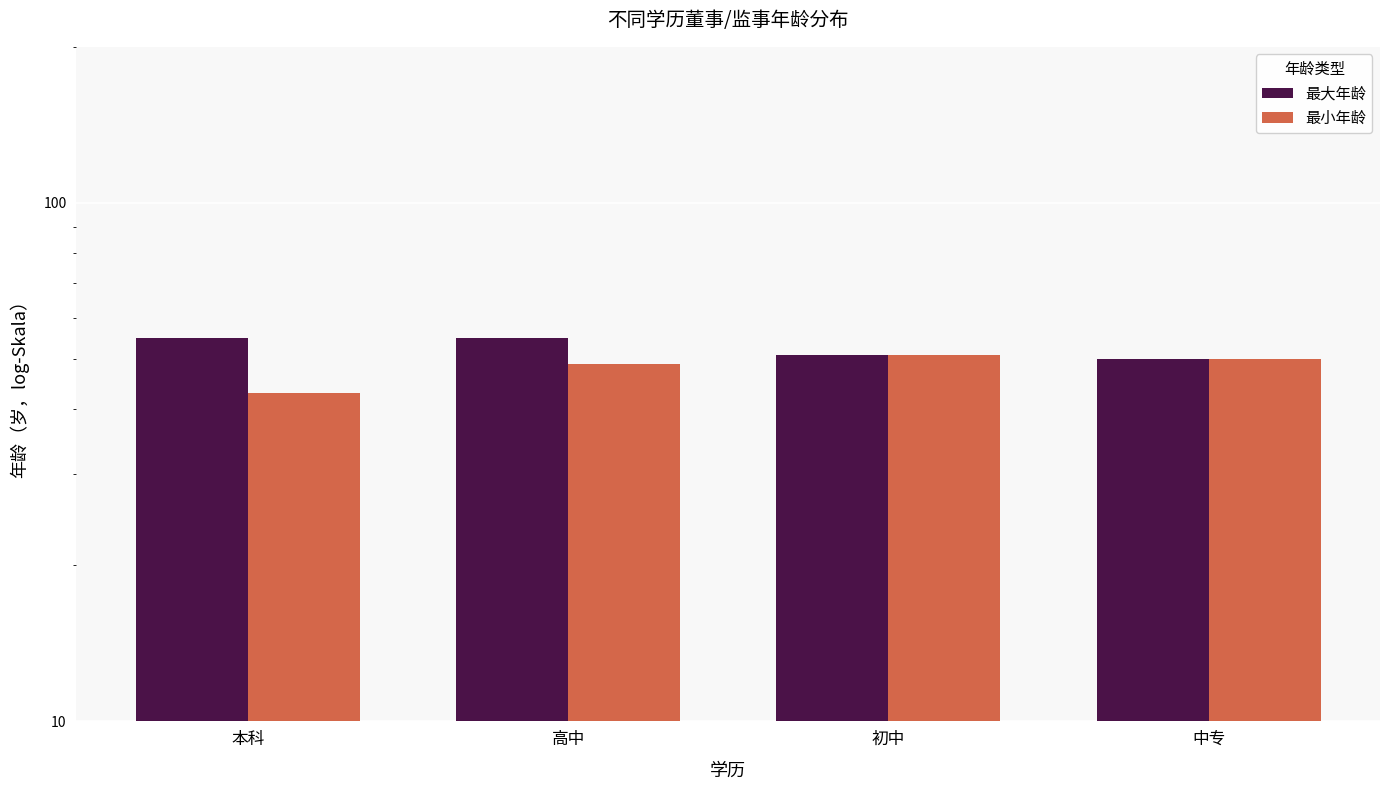

Is it true that 最大年龄 equals 83 at 本科?

False